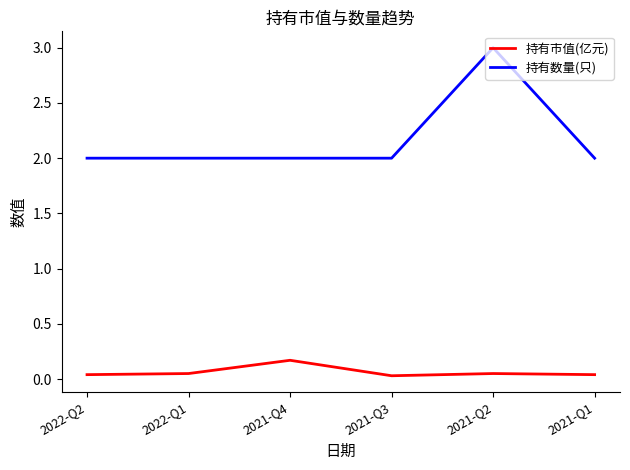

Is this an area chart (filled region under the line)?

No